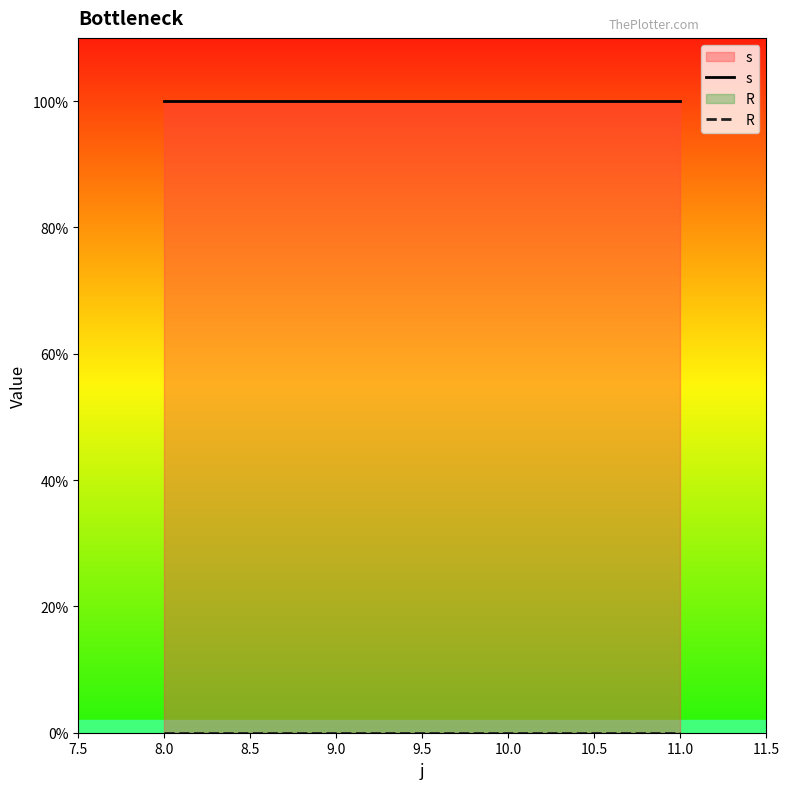

True or false: s and R intersect in this chart.

False